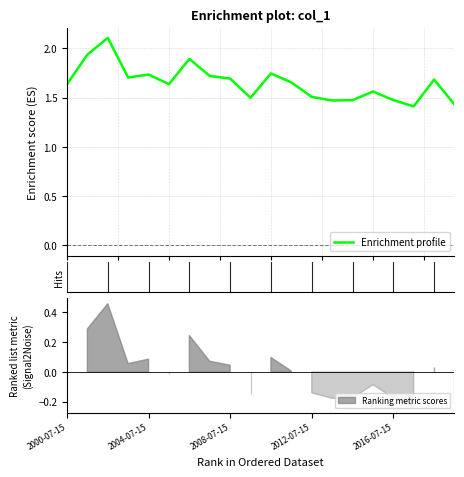

Does the chart display data point markers on the line(s)?

No